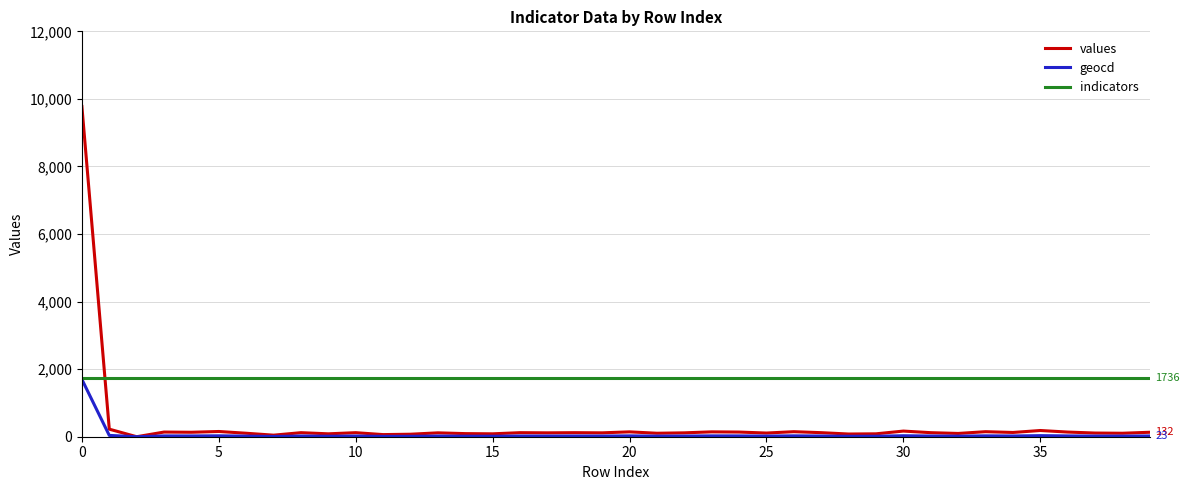

At how many categories does at least one series exceed 6261?

1